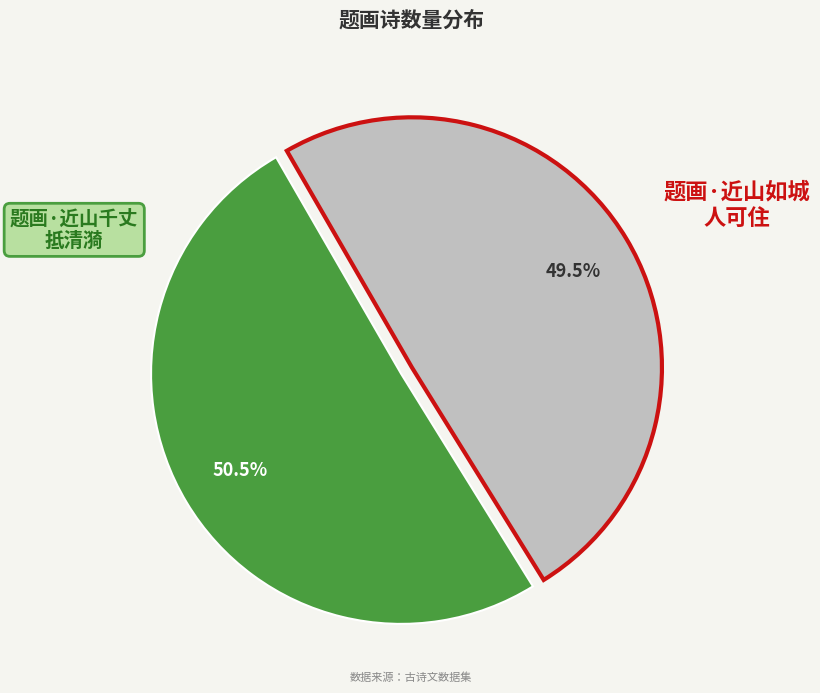

Does any single category account for the majority?

Yes